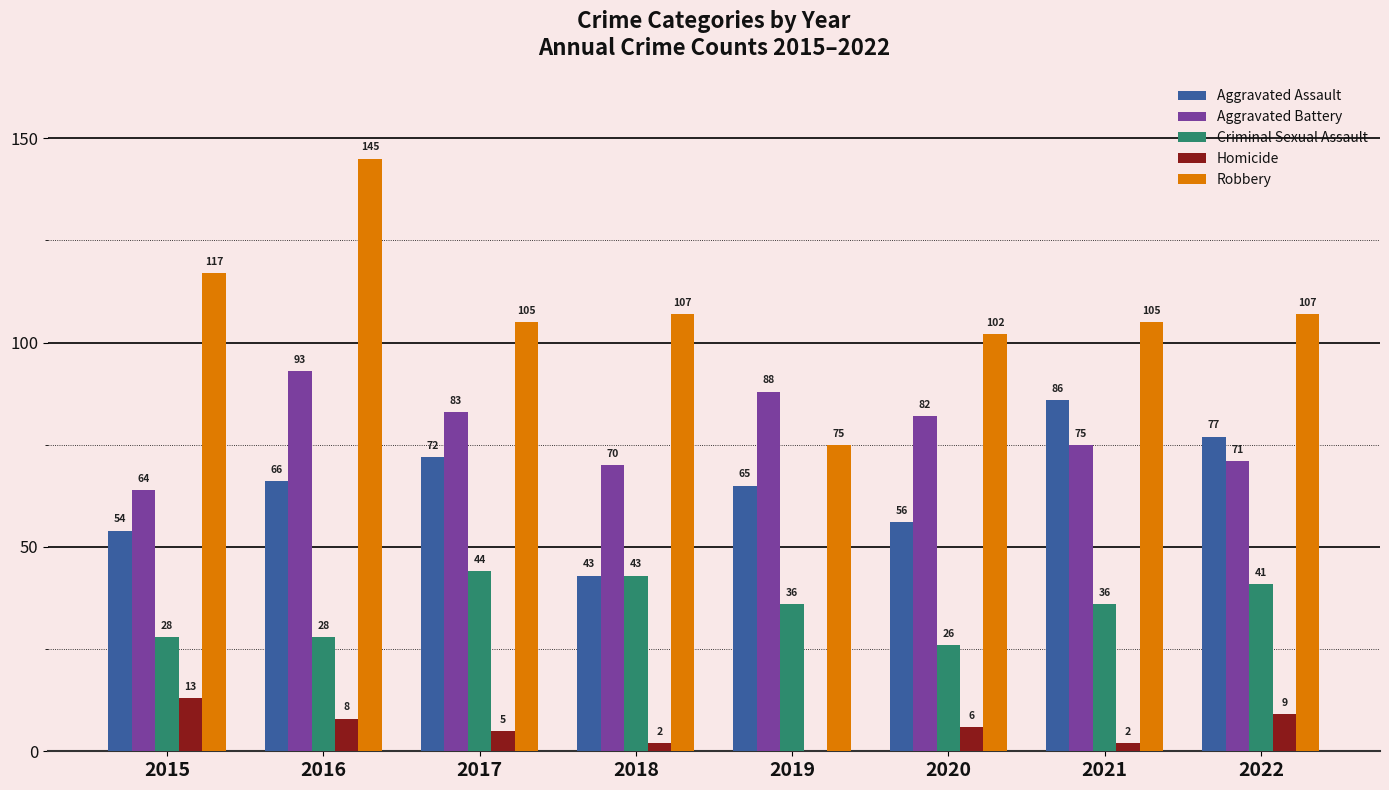

True or false: Aggravated Battery has a value of 118 at 2020.

False